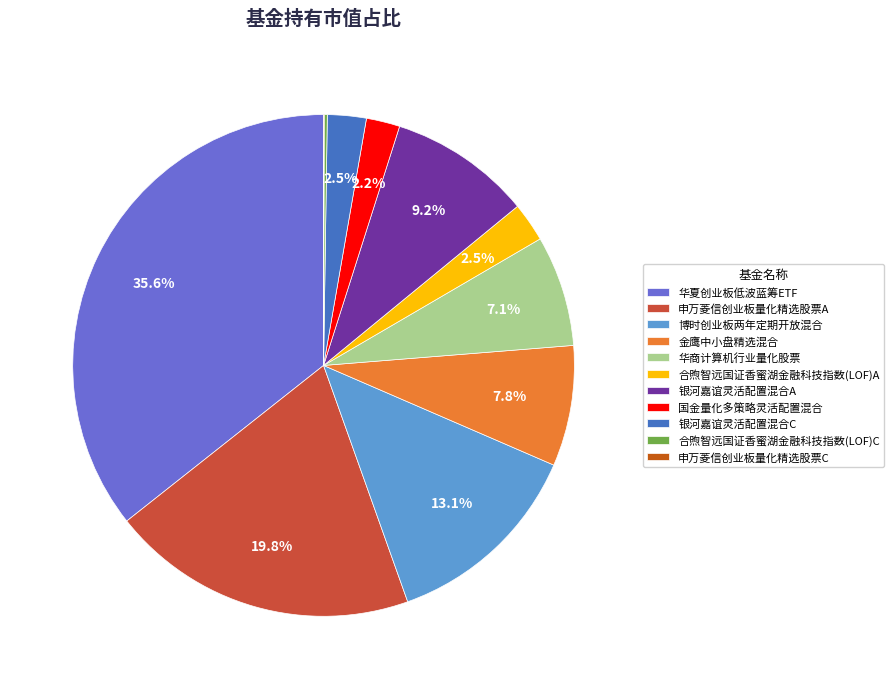

Is there any slice that represents more than half of the pie?

No